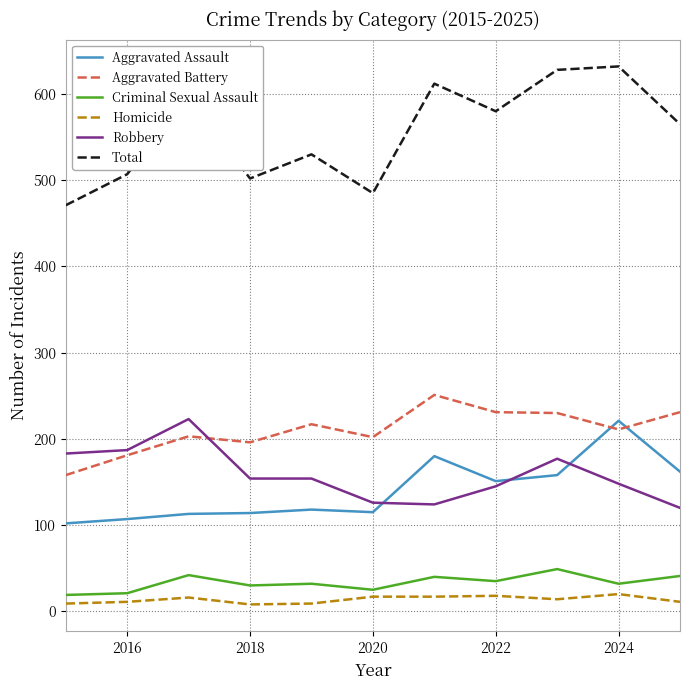

Which series has the largest range (max minus min)?

Total